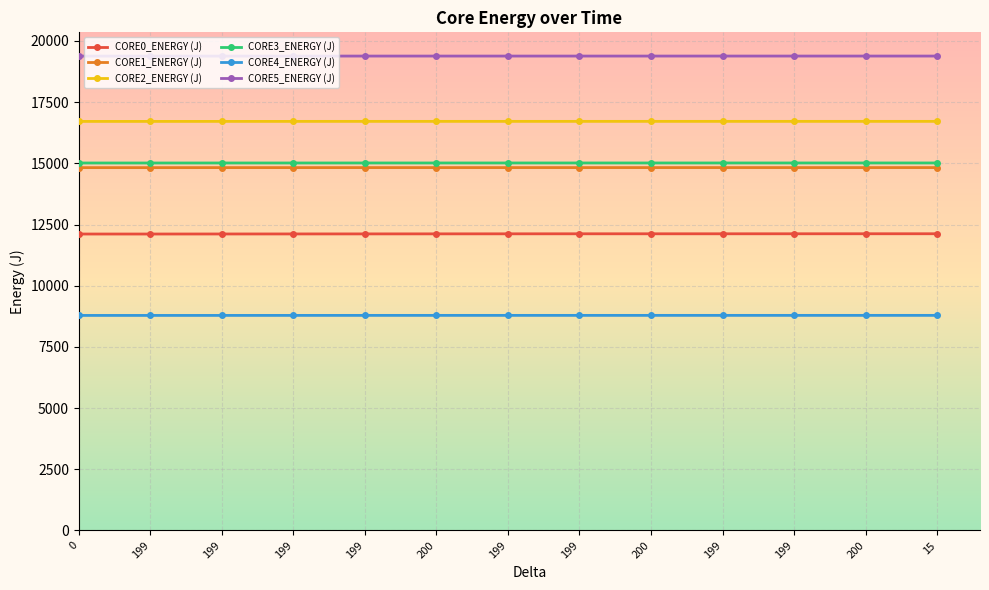

Is it true that CORE0_ENERGY (J) equals 5729.4 at 199?

False